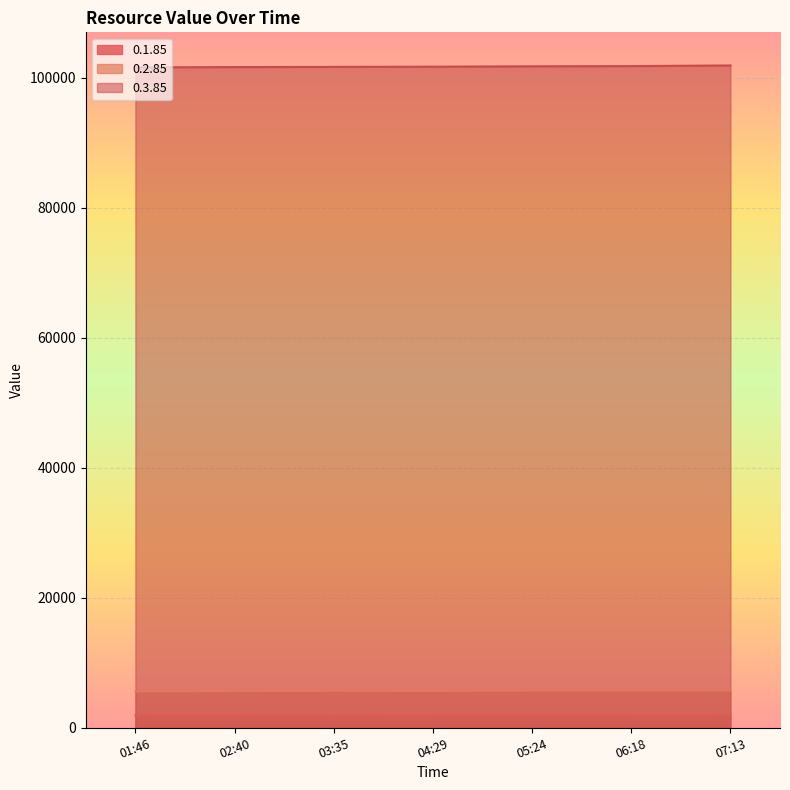

The value of 0.1.85 at 01:46 is 1907. True or false?

True